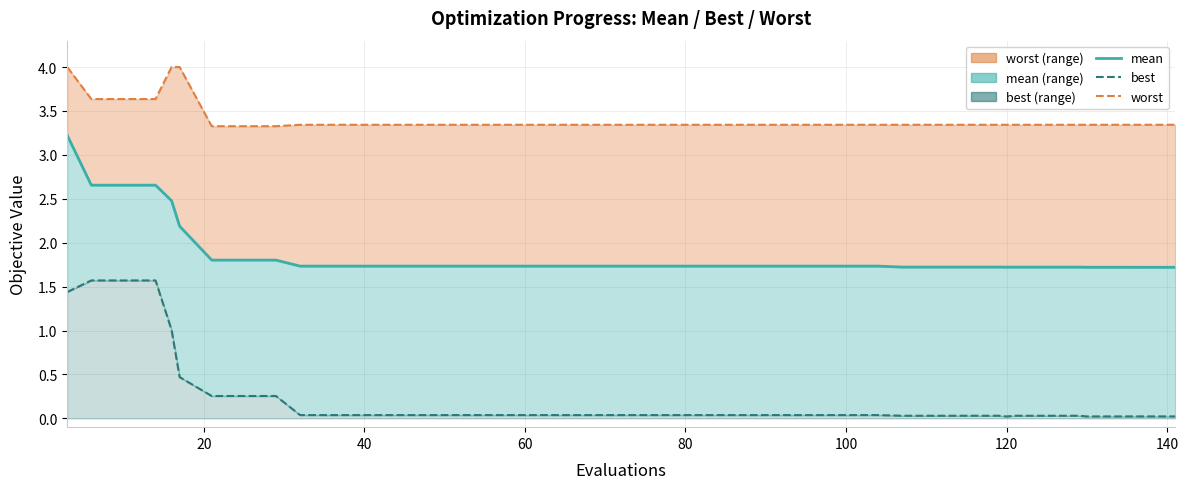

Rank the series by their maximum value, from highest to lowest.

worst line, mean line, best line